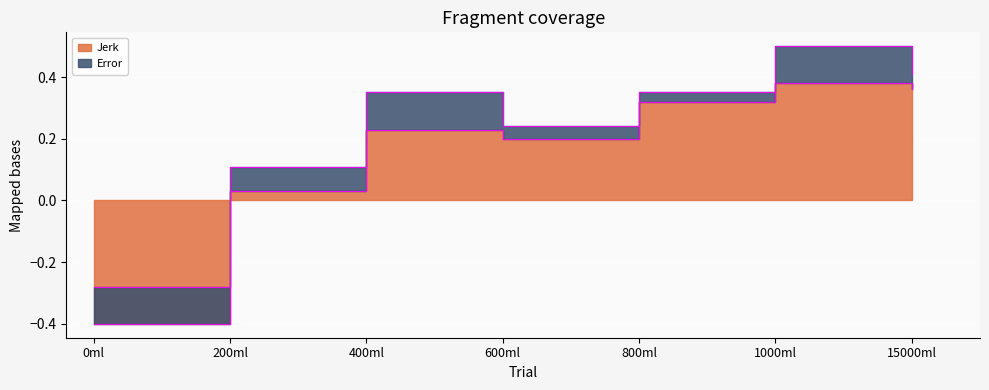

What is the difference between the maximum and second lowest values?

0.3